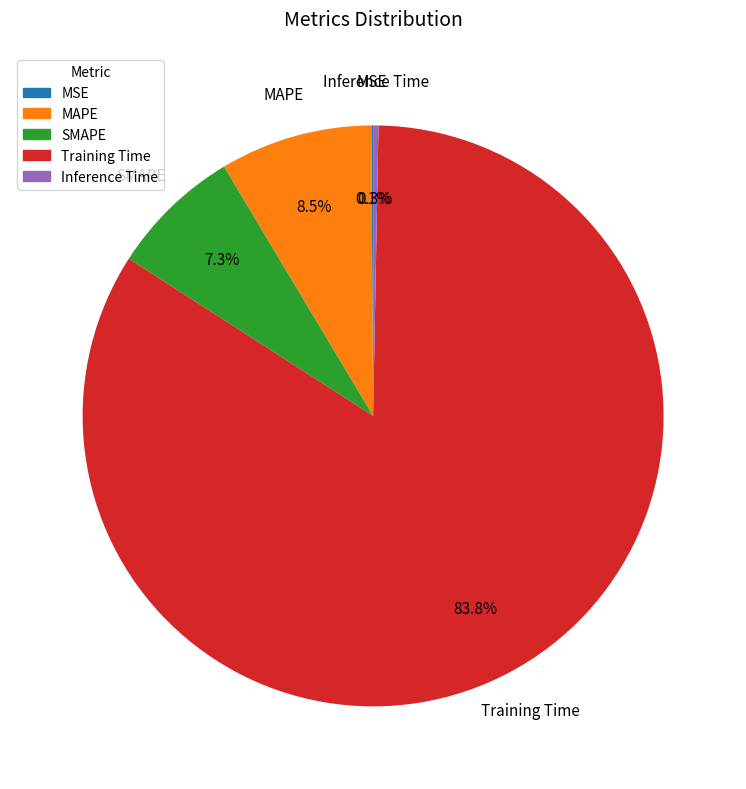

Does any single category account for the majority?

Yes